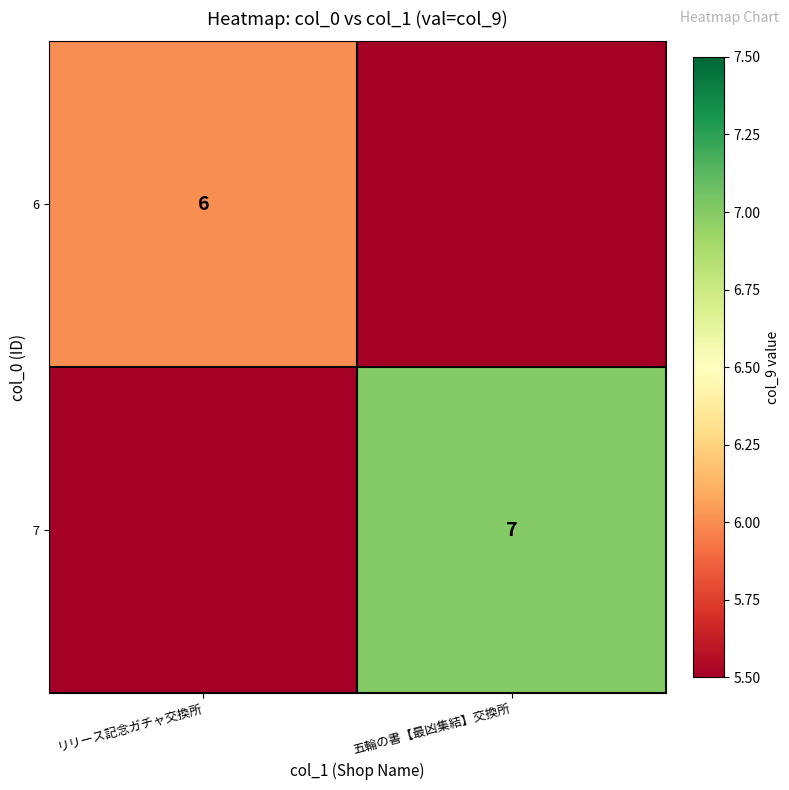

The 7 series shows 10 at 五輪の書【最凶集結】交換所. True or false?

False